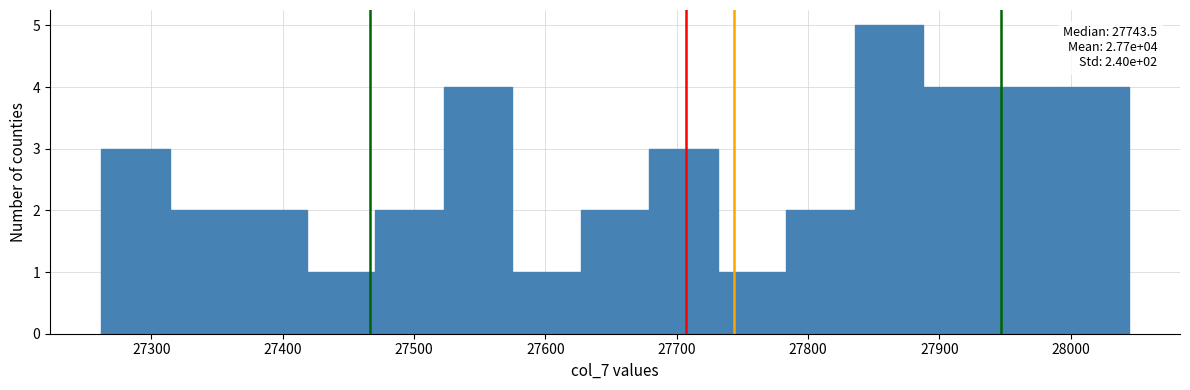

Which range on the x-axis has the tallest bar?

27840 to 27890